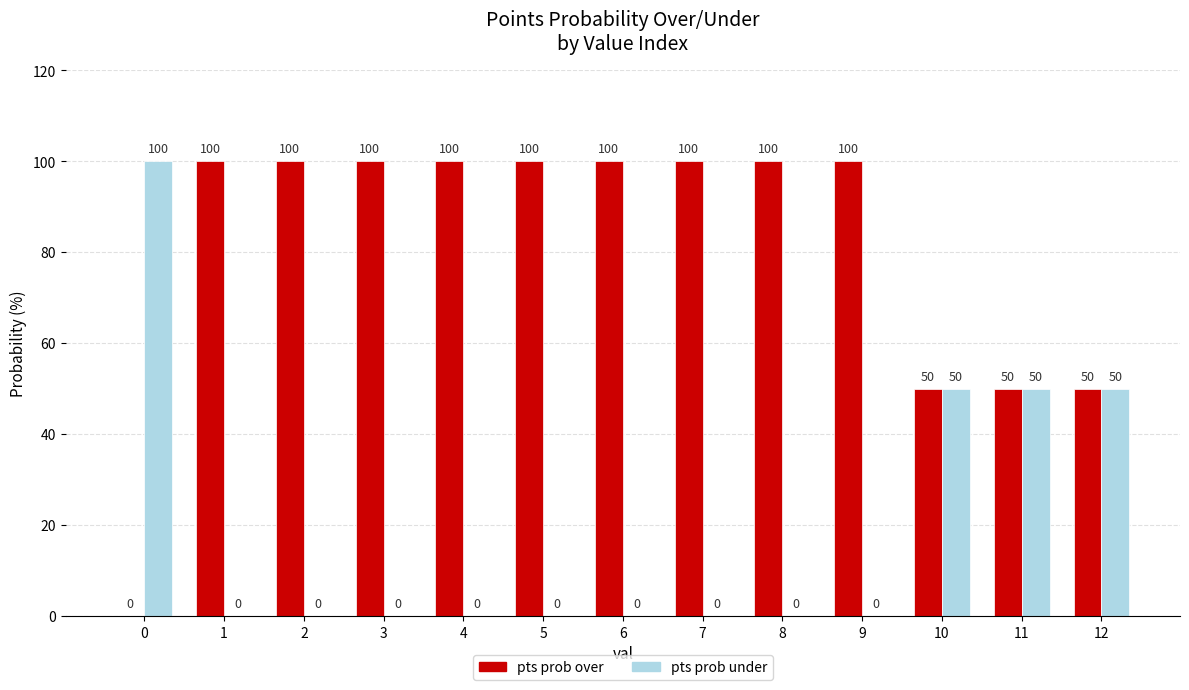

How many groups of bars are there?

13